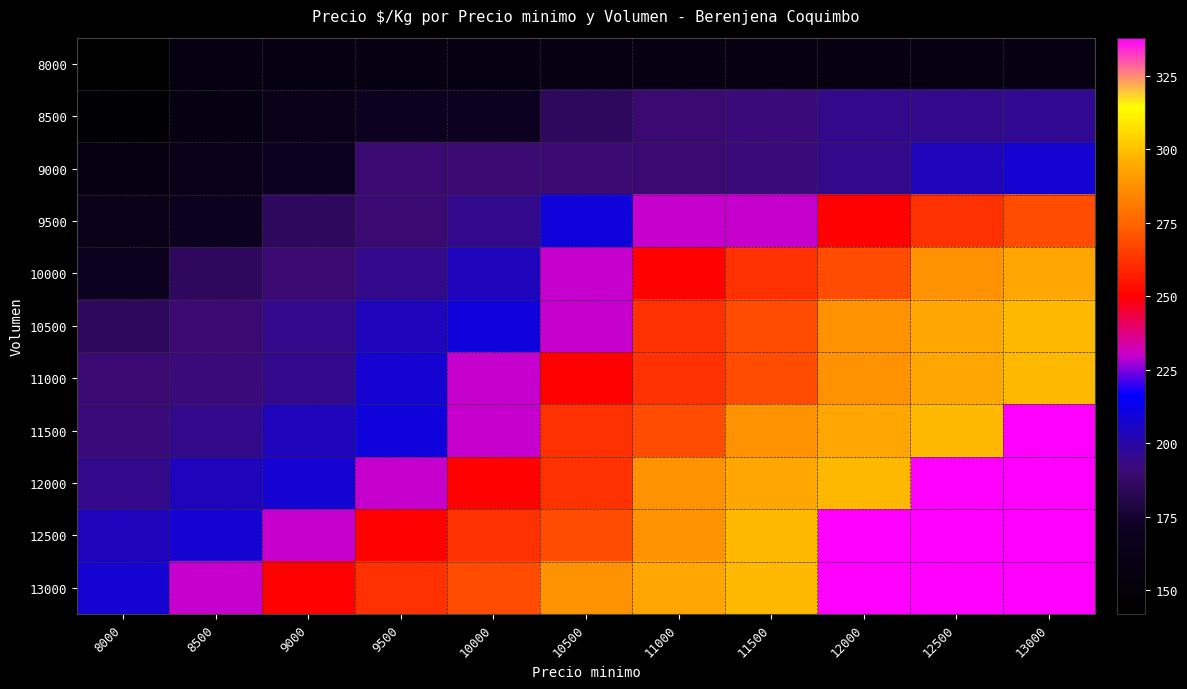

What is the greatest value displayed?

338